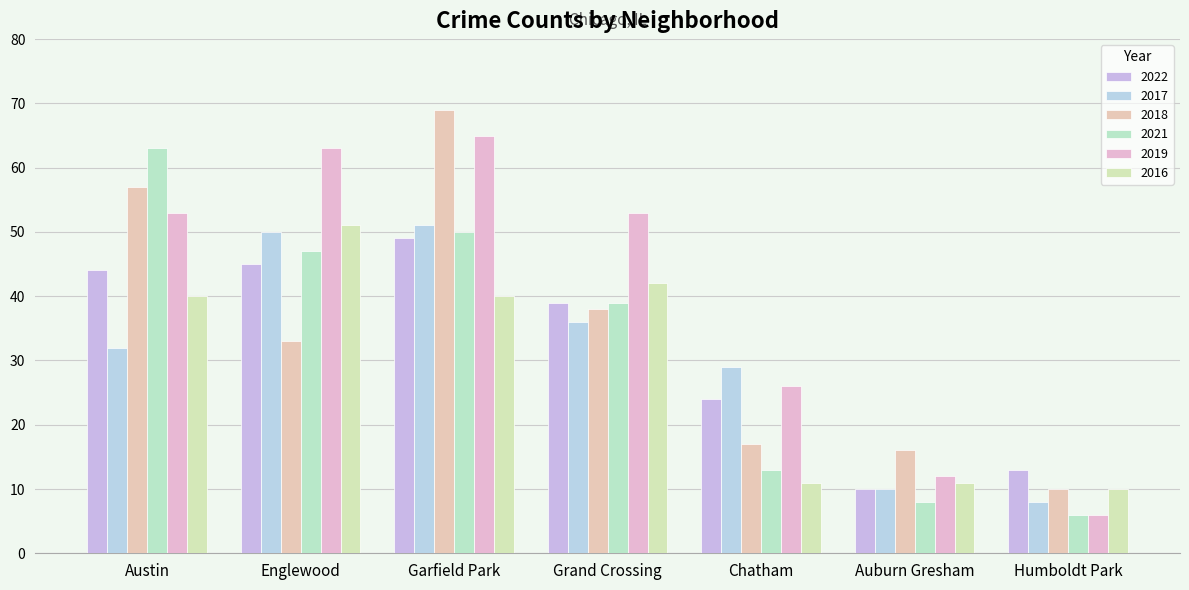

What is the sum of all 2022 values?

224